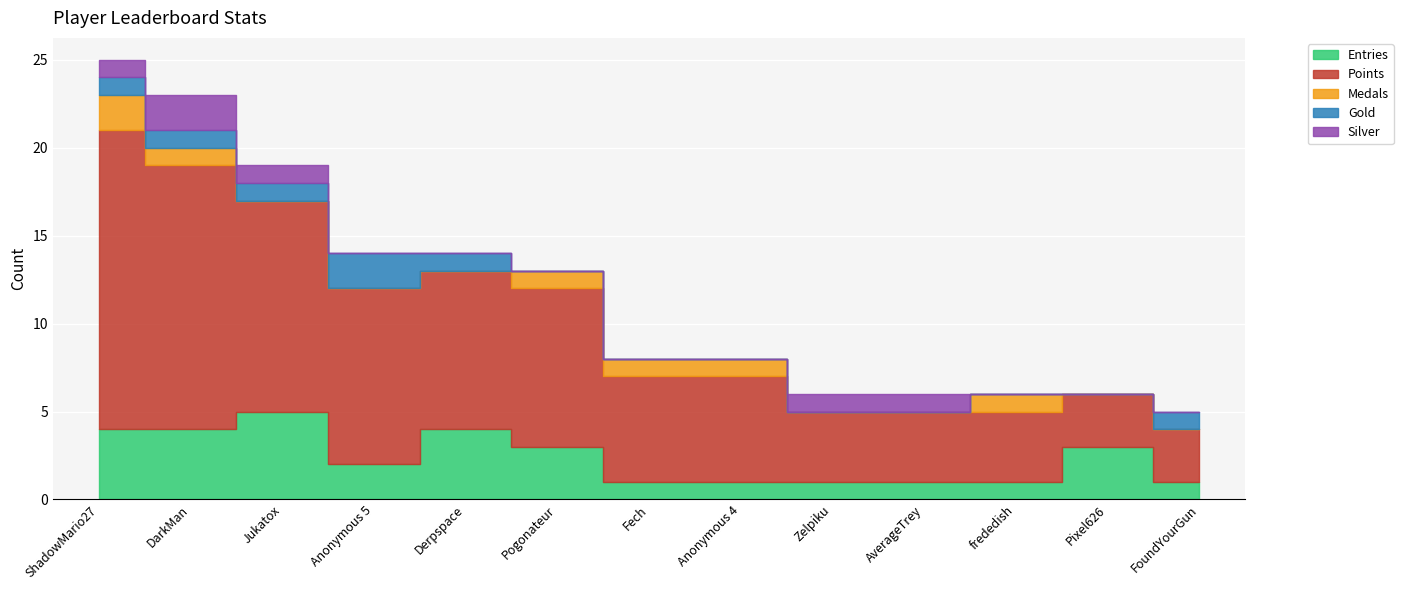

What position from the right is FoundYourGun?

1